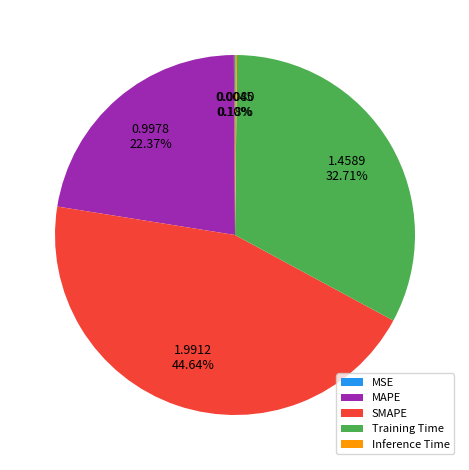

Which category has the biggest portion of the pie?

SMAPE